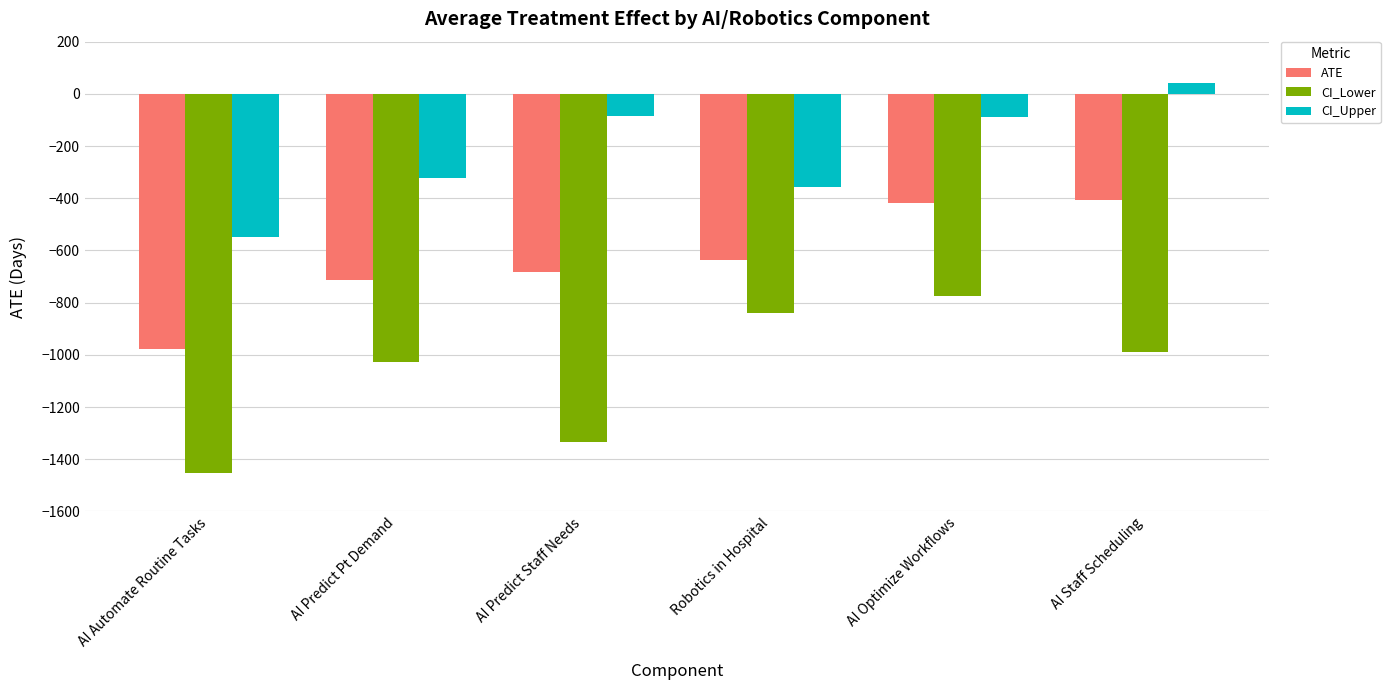

Rank the series by their average value, from lowest to highest.

CI_Lower, ATE, CI_Upper